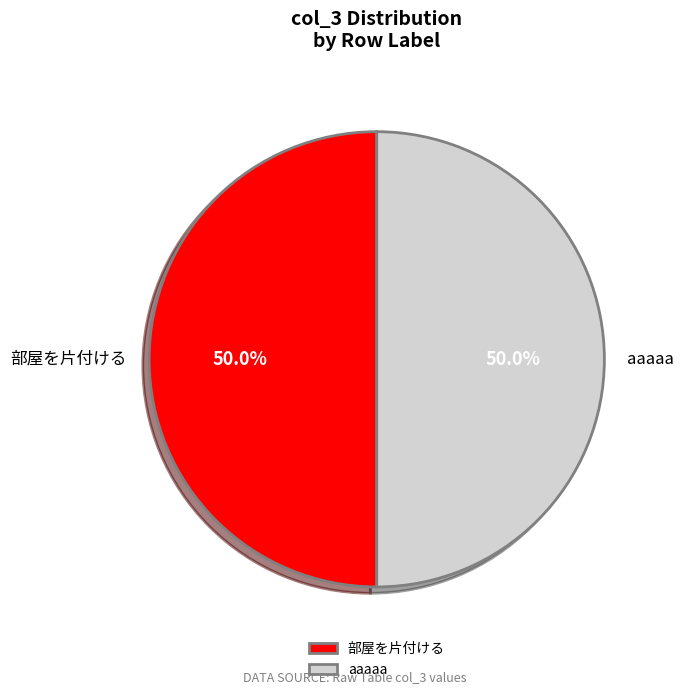

Is the sum of 部屋を片付ける and aaaaa greater than half?

Yes